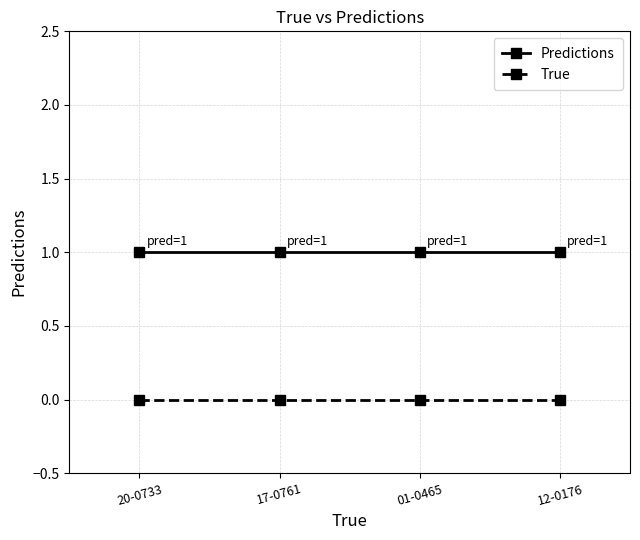

What is the total value across all series at 20-0733?

1